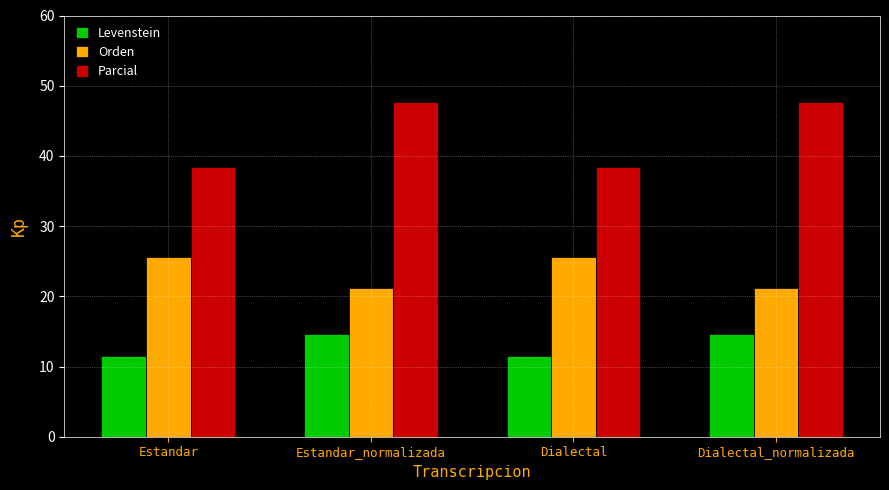

List the series in order of their peak value, highest first.

Parcial, Orden, Levenstein